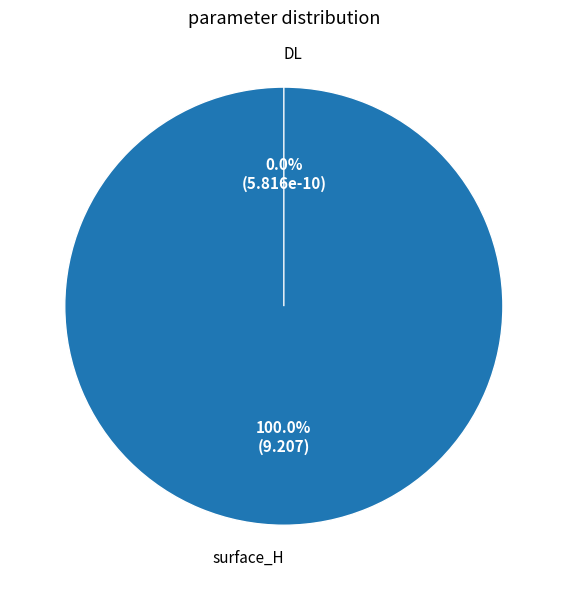

Rank the categories by value from highest to lowest.

surface_H, DL